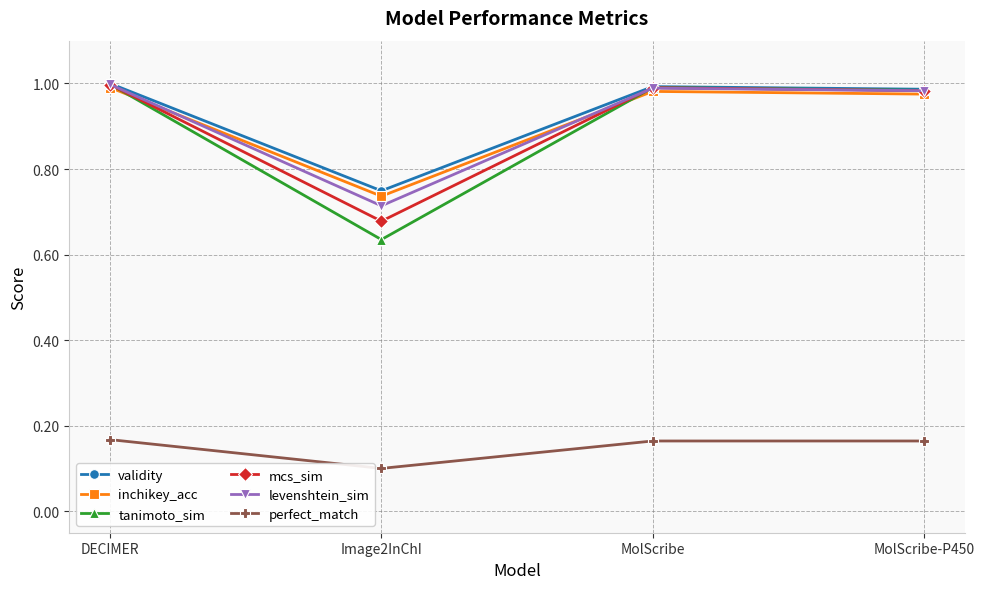

What is the label of the 2nd point from the left?

Image2InChI